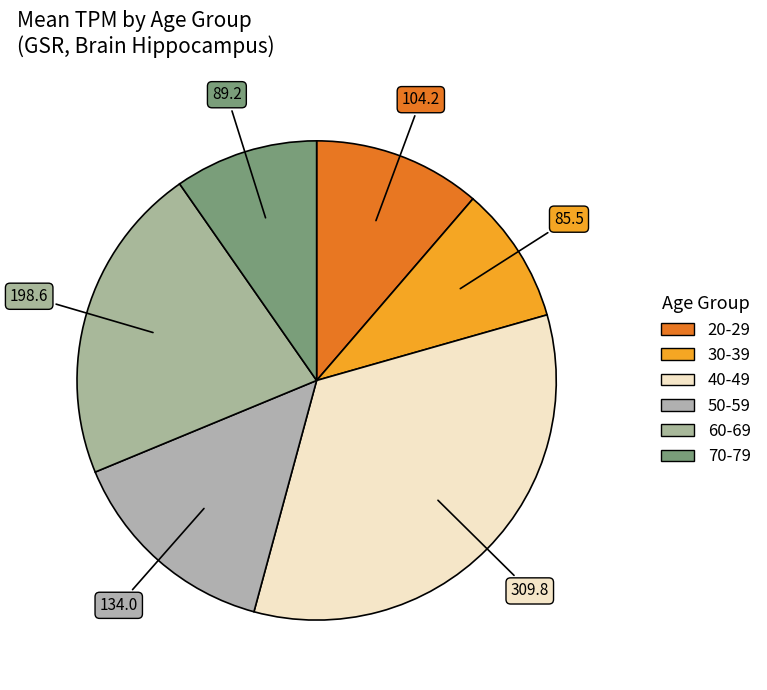

What portion of the pie excludes 30-39?

90.7%